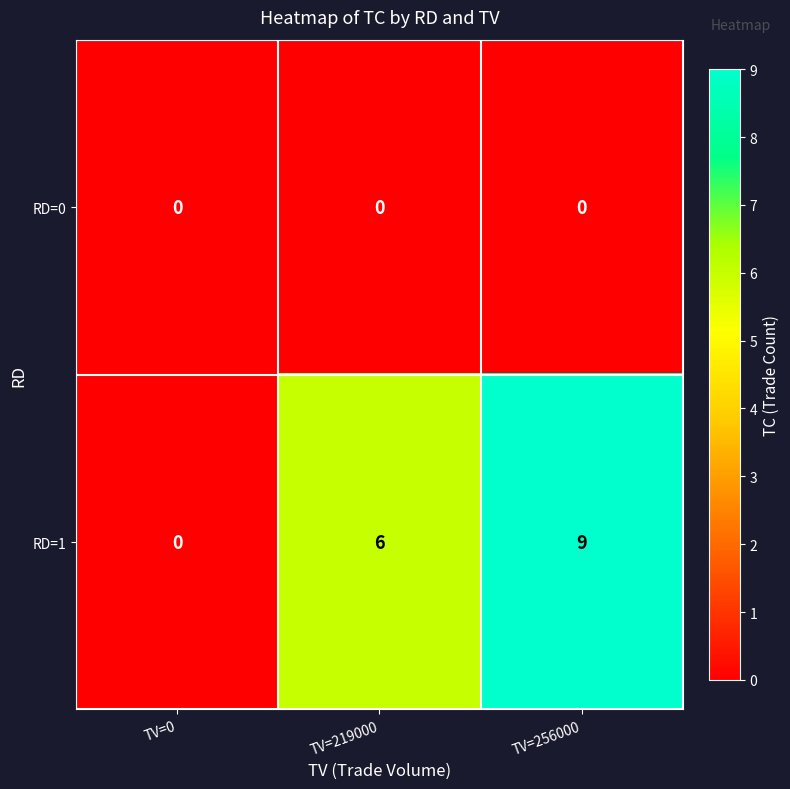

Is it true that RD=0 equals 0 at TV=0?

True